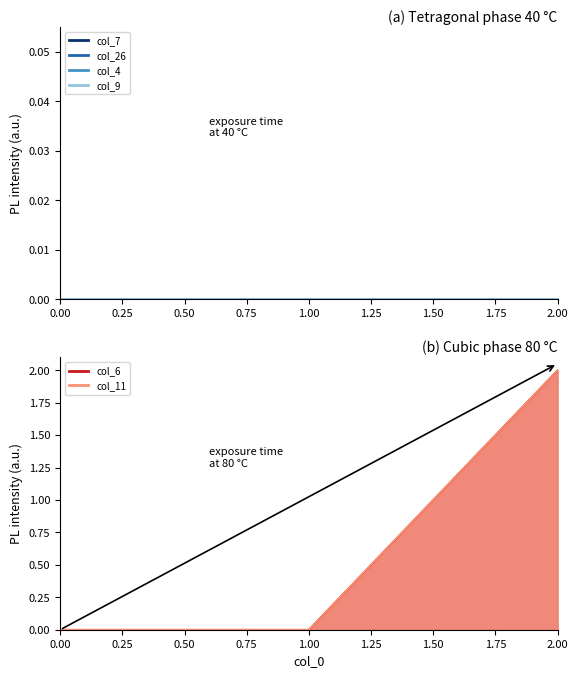

Does the chart have visible grid lines?

No